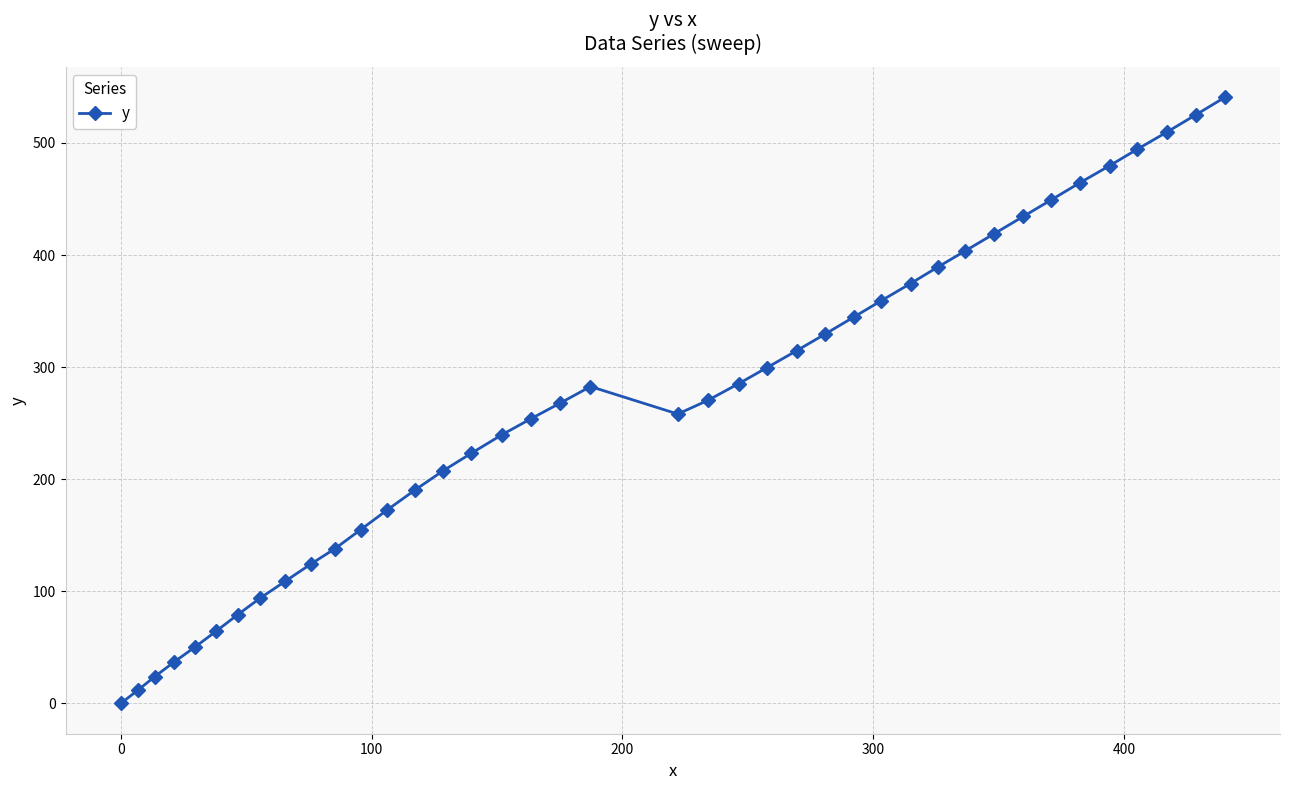

True or false: there are more than 2 points higher than both neighbors.

False